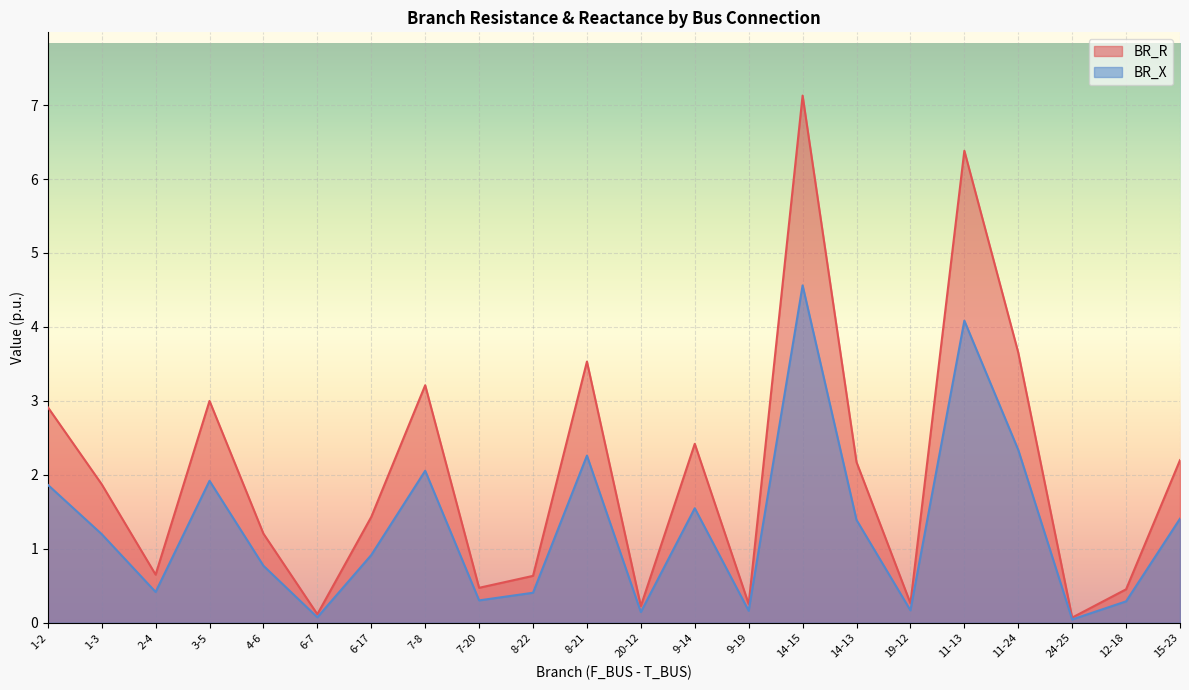

What is the difference between the second highest and second lowest values in the BR_R series?

6.3